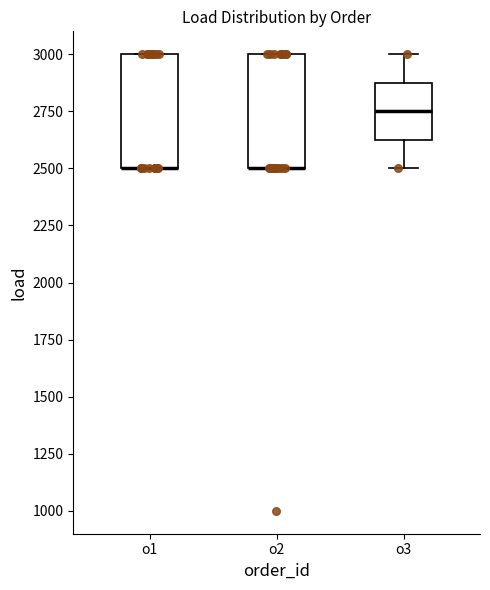

Reading left to right, transcribe this box plot: for each box, give where its median line is, the range the box spans, and where its two whiskers end, as read against the y-axis. The values are not printed on the chart, so give them approximately, as read against the axis.

o1: median 2500 (drawn on the box's lower edge), box 2500 to 3000, whiskers 2500 to 3000
o2: median 2500 (drawn on the box's lower edge), box 2500 to 3000, whiskers 2500 to 3000
o3: median 2750, box 2650 to 2900, whiskers 2500 to 3000